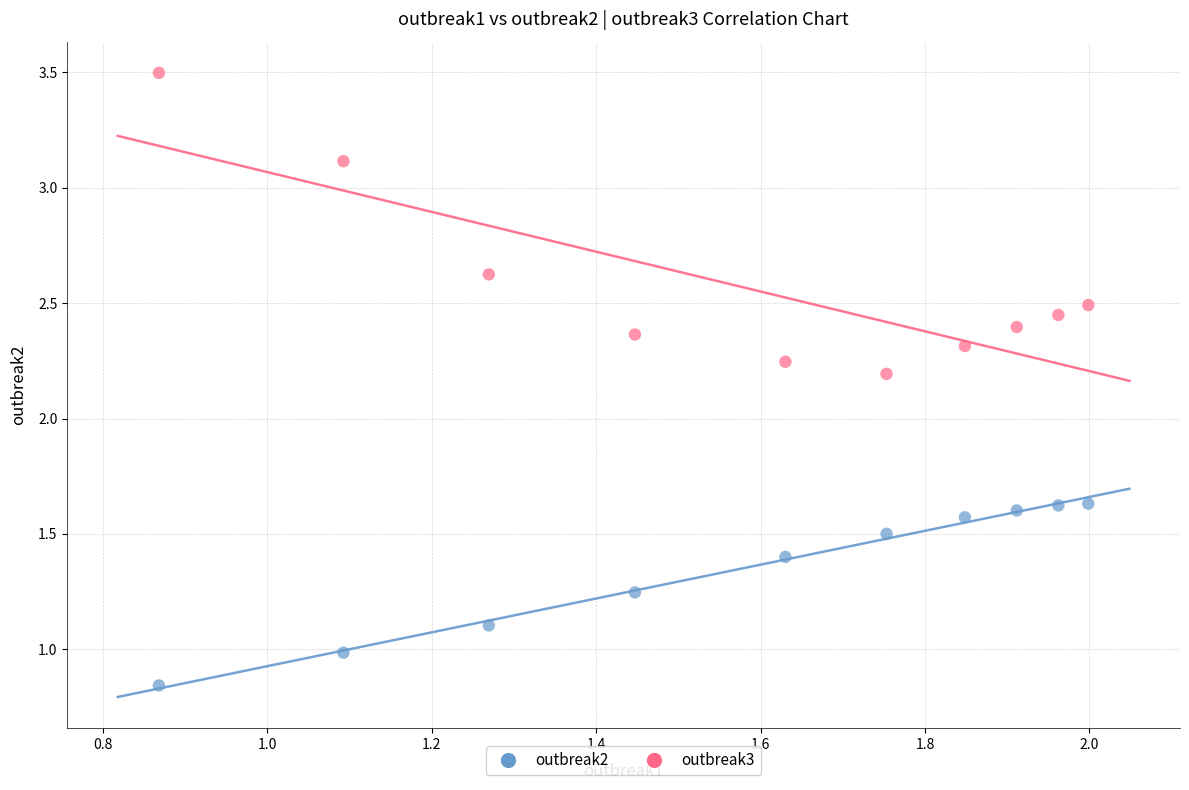

Across all data points, what is the range of Y values (max minus min)?

2.7